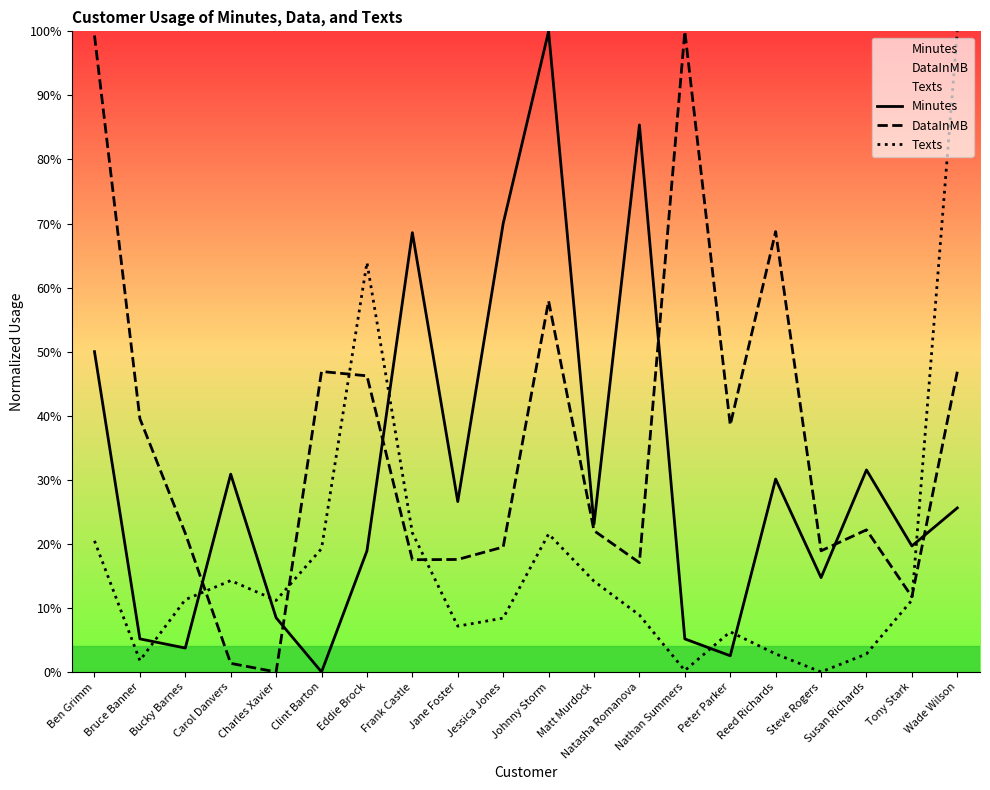

How many values in Minutes are above zero?

19